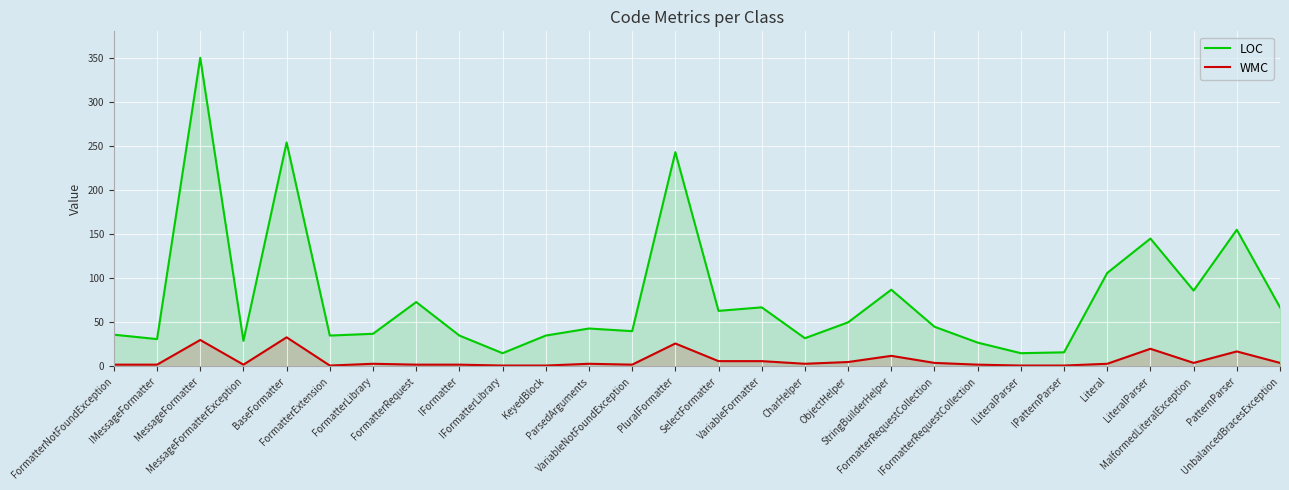

What is the sum of the WMC values at LiteralParser and MalformedLiteralException?

24